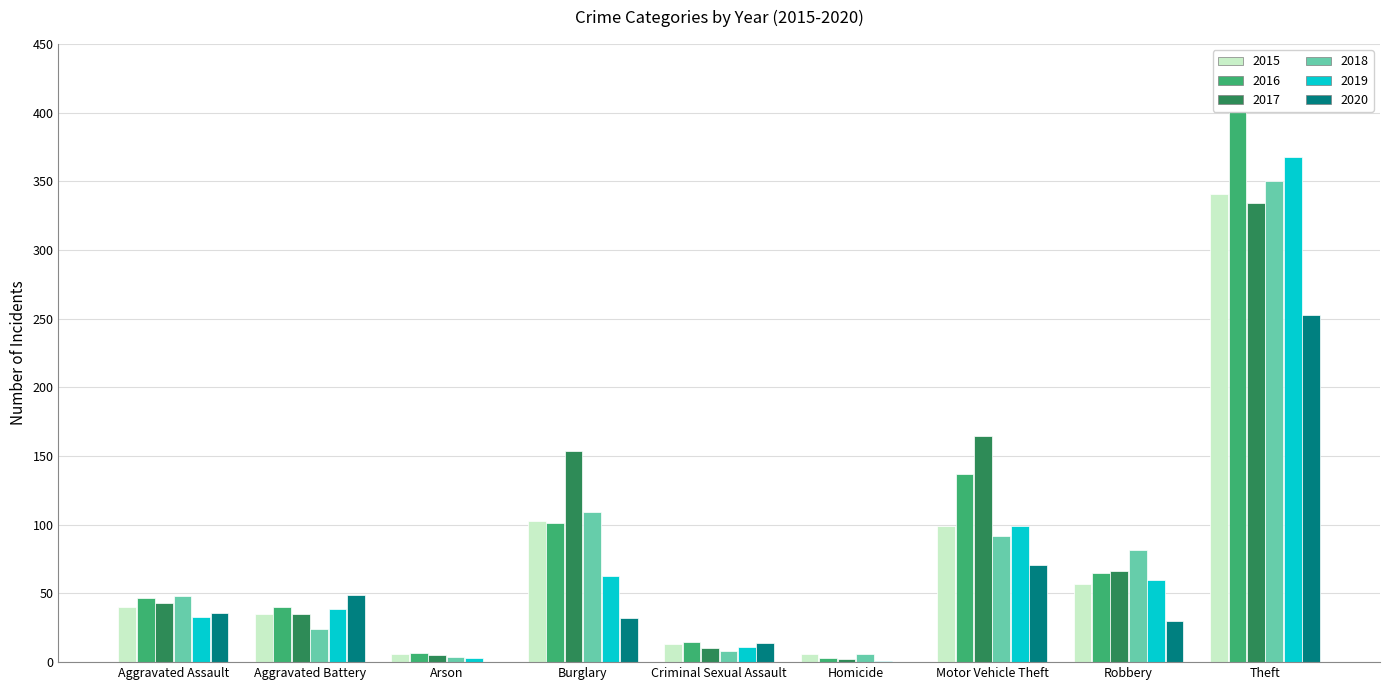

What is the maximum value for 2018?

350